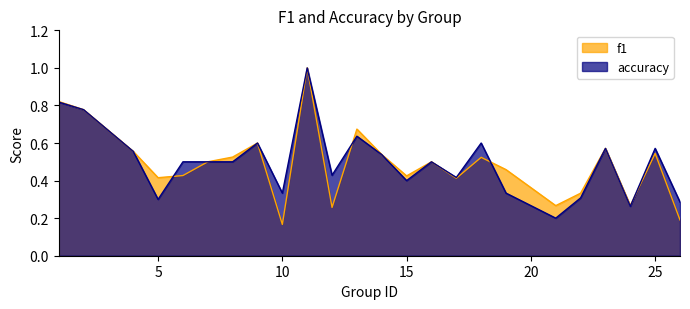

What is the difference between the maximum and second lowest values in the f1 series?

0.8